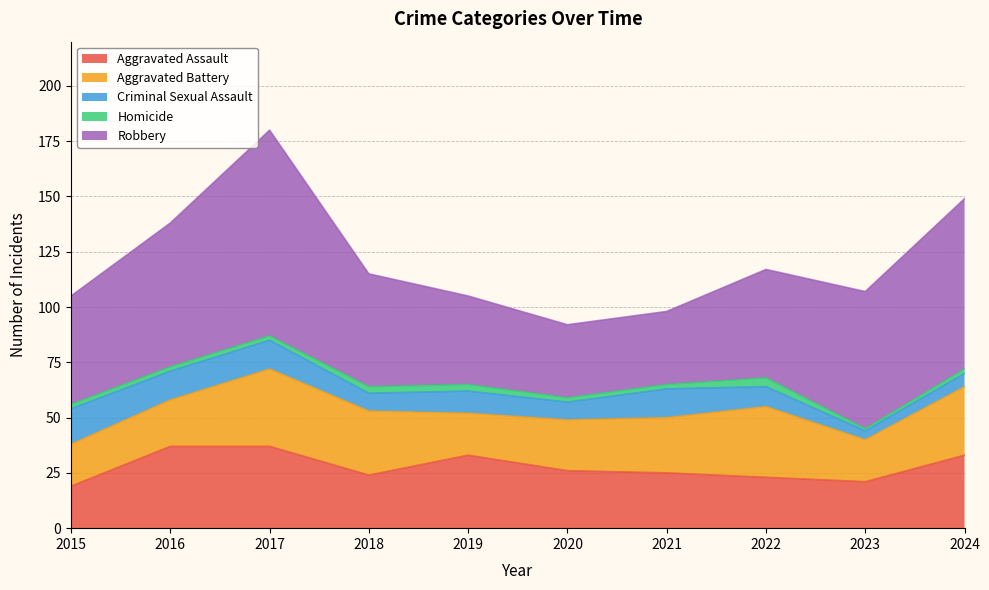

What are all the series names shown in the legend?

Aggravated Assault, Aggravated Battery, Criminal Sexual Assault, Homicide, Robbery